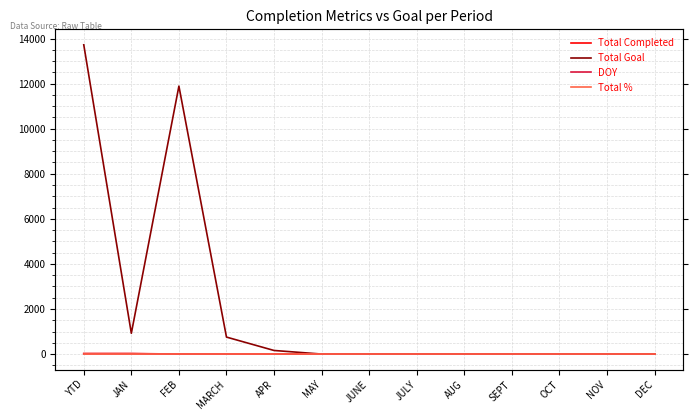

Which series changed the most between MARCH and JULY?

Total Goal